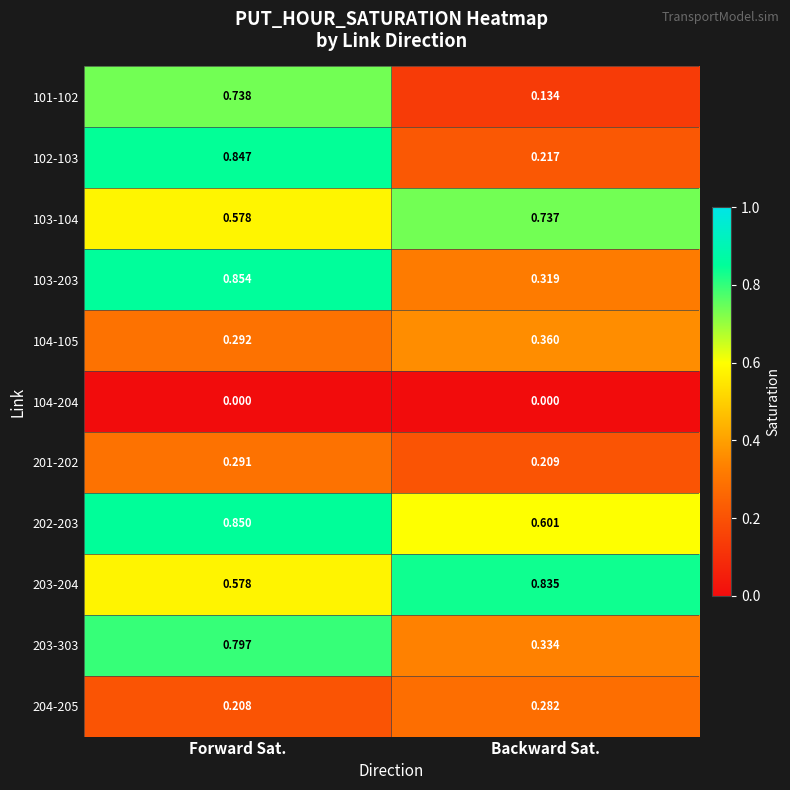

At how many categories does at least one series exceed 0?

2